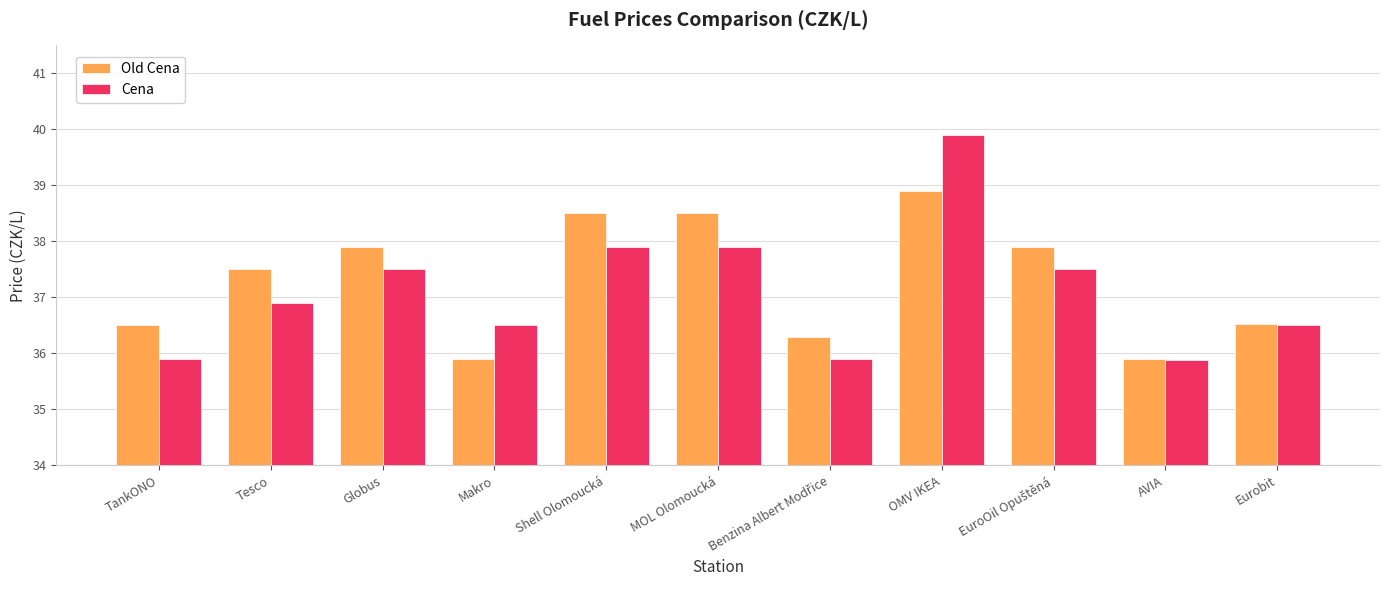

What is the average value of the Cena series?

37.1